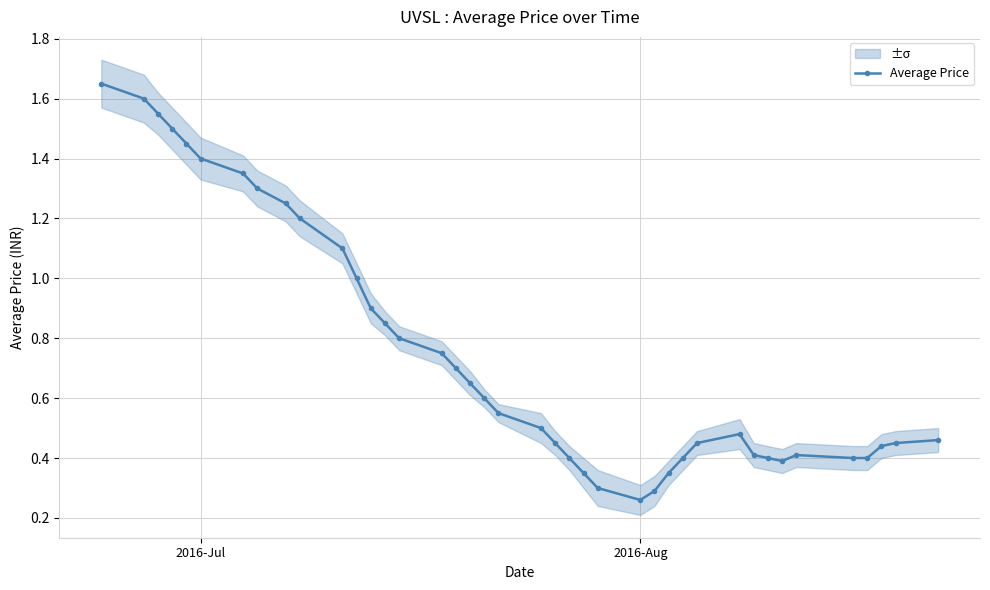

Reading left to right, extract all data points from this chart.

1.6	1.6	1.6	1.5	1.4	1.4	1.4	1.3	1.2	1.2	1.1	1.0	0.9	0.8	0.8	0.8	0.7	0.7	0.6	0.6	0.5	0.5	0.4	0.3	0.3	0.3	0.3	0.3	0.4	0.5	0.5	0.4	0.4	0.4	0.4	0.4	0.4	0.4	0.5	0.5